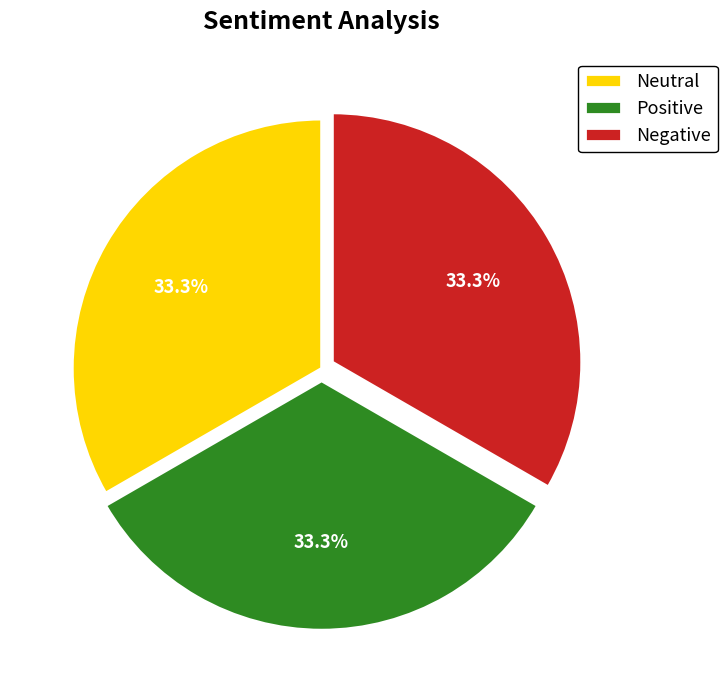

Does any single category account for the majority?

No